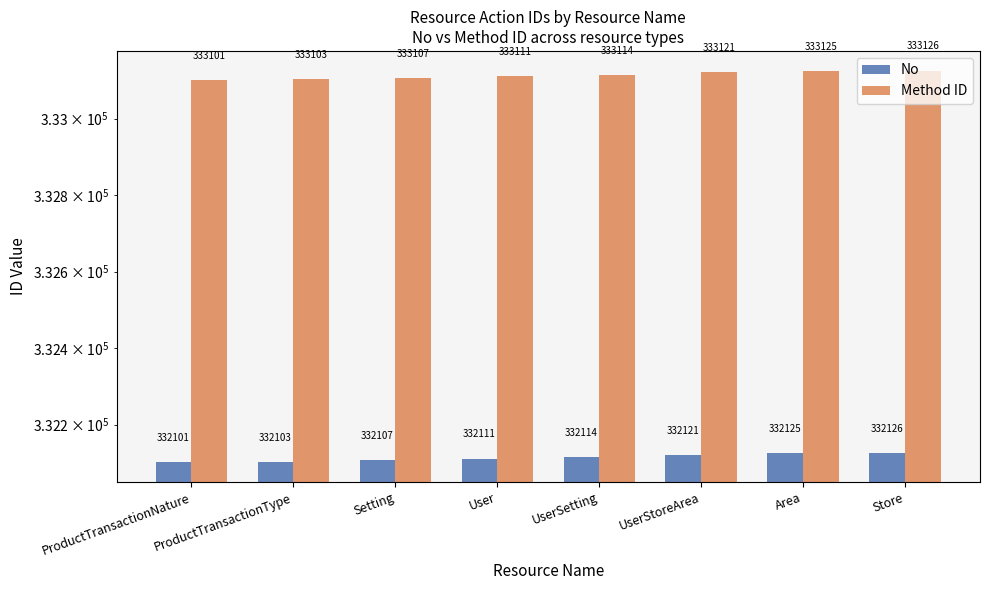

What value does the No series have at ProductTransactionType?

332103